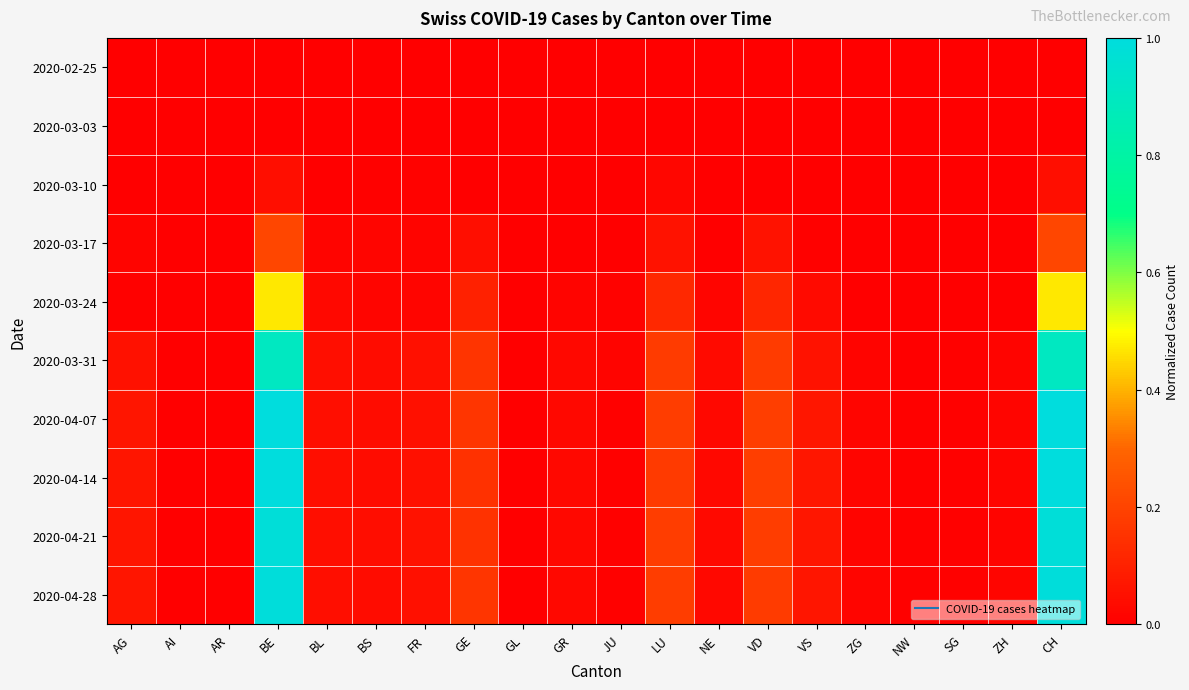

At how many categories does at least one series exceed 0?

17